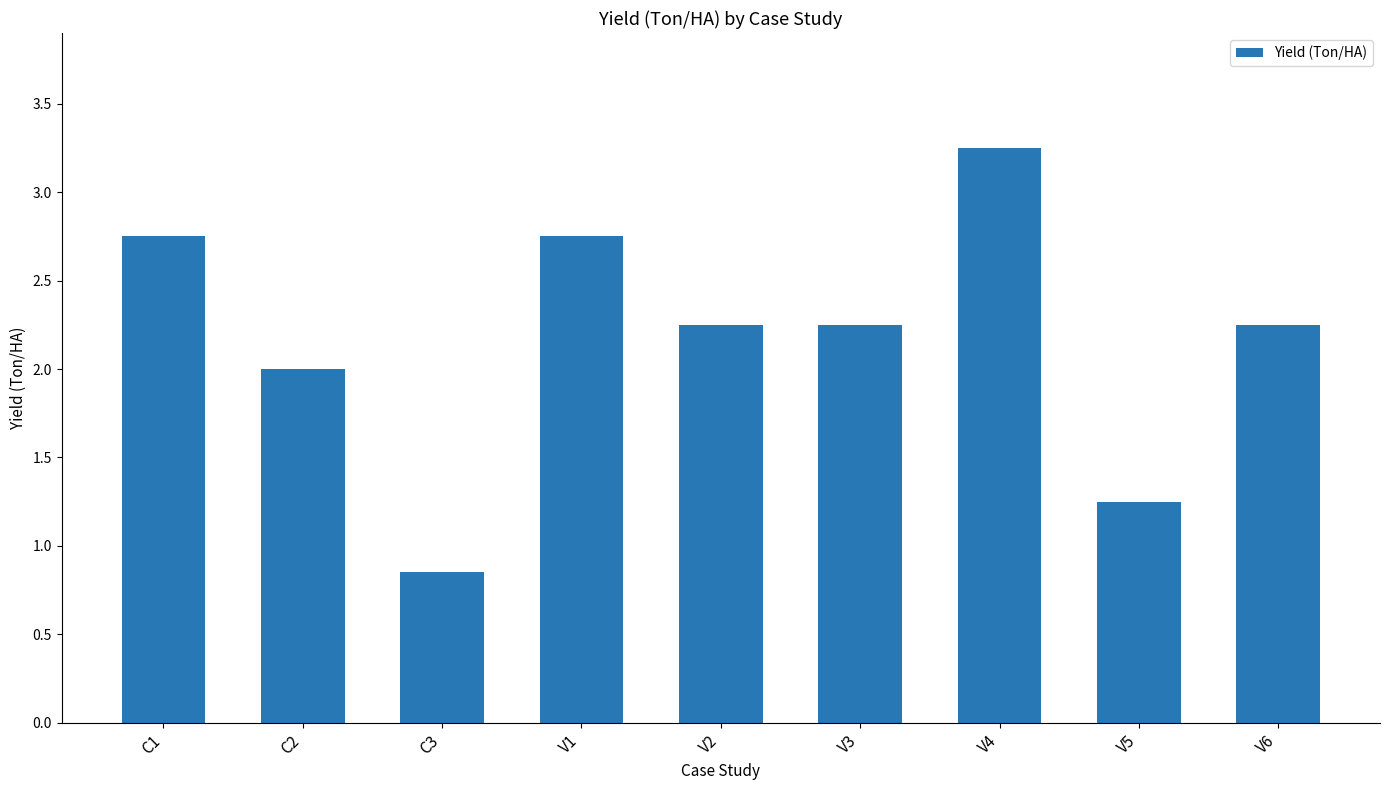

What position from the right is V3?

4